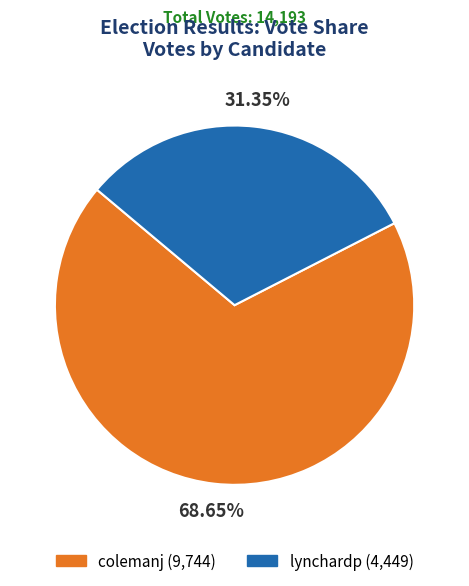

How many slices are in this pie chart?

2